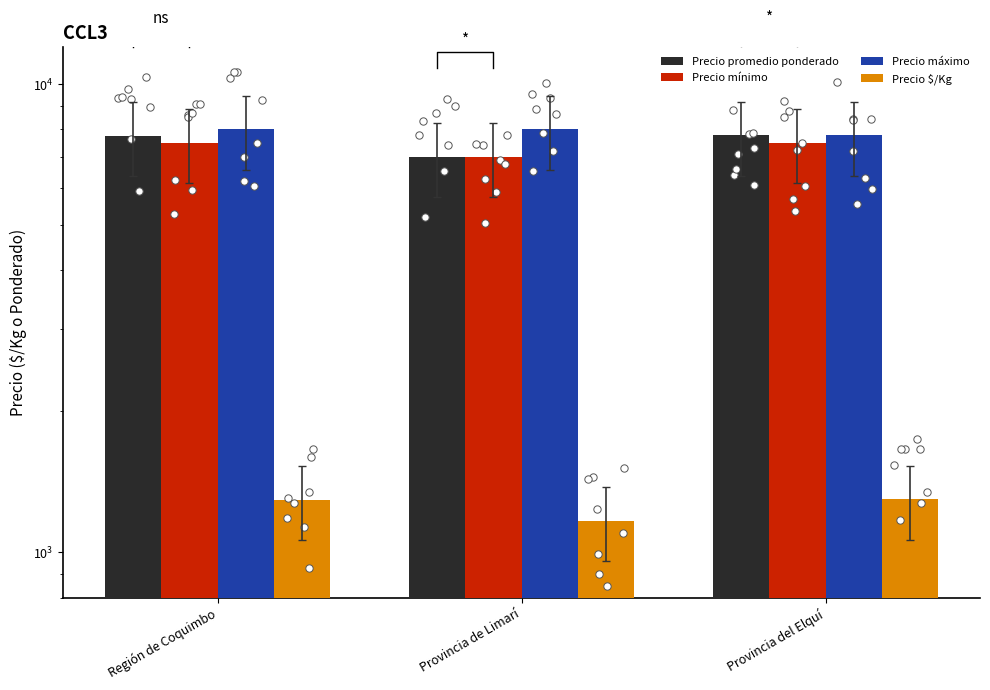

At which category is the sum across all series the highest?

Región de Coquimbo